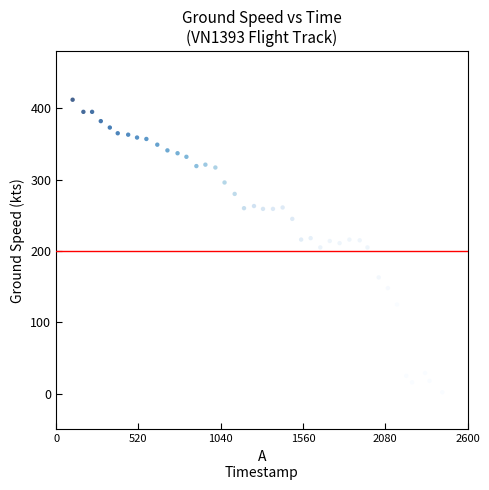

What is the range of Y values (max minus min)?

410